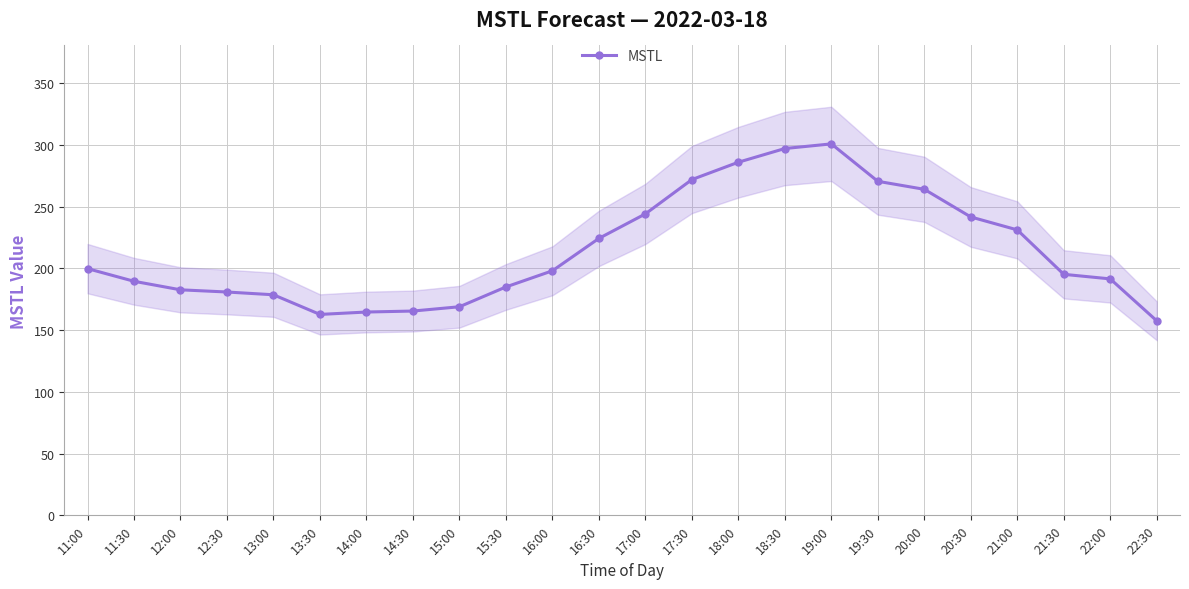

Does the chart have visible grid lines?

Yes